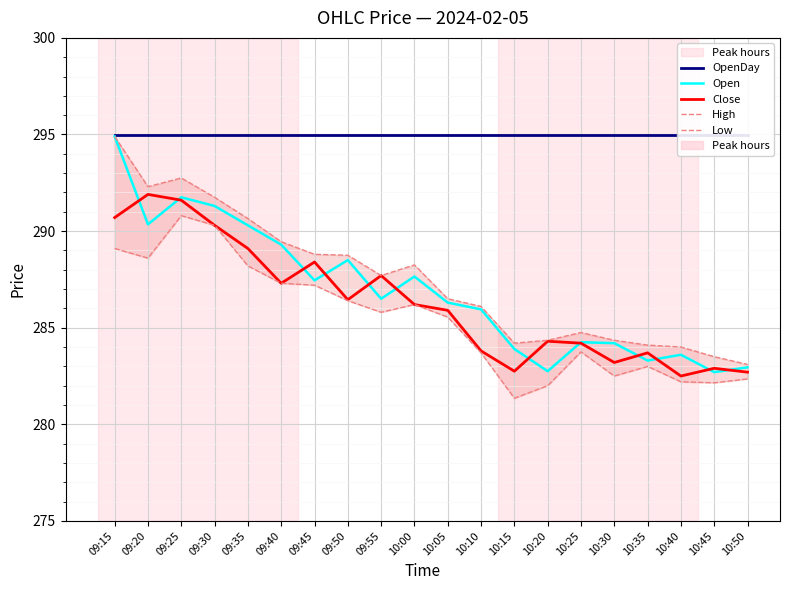

Where is Close nearest to the value 287?

09:40